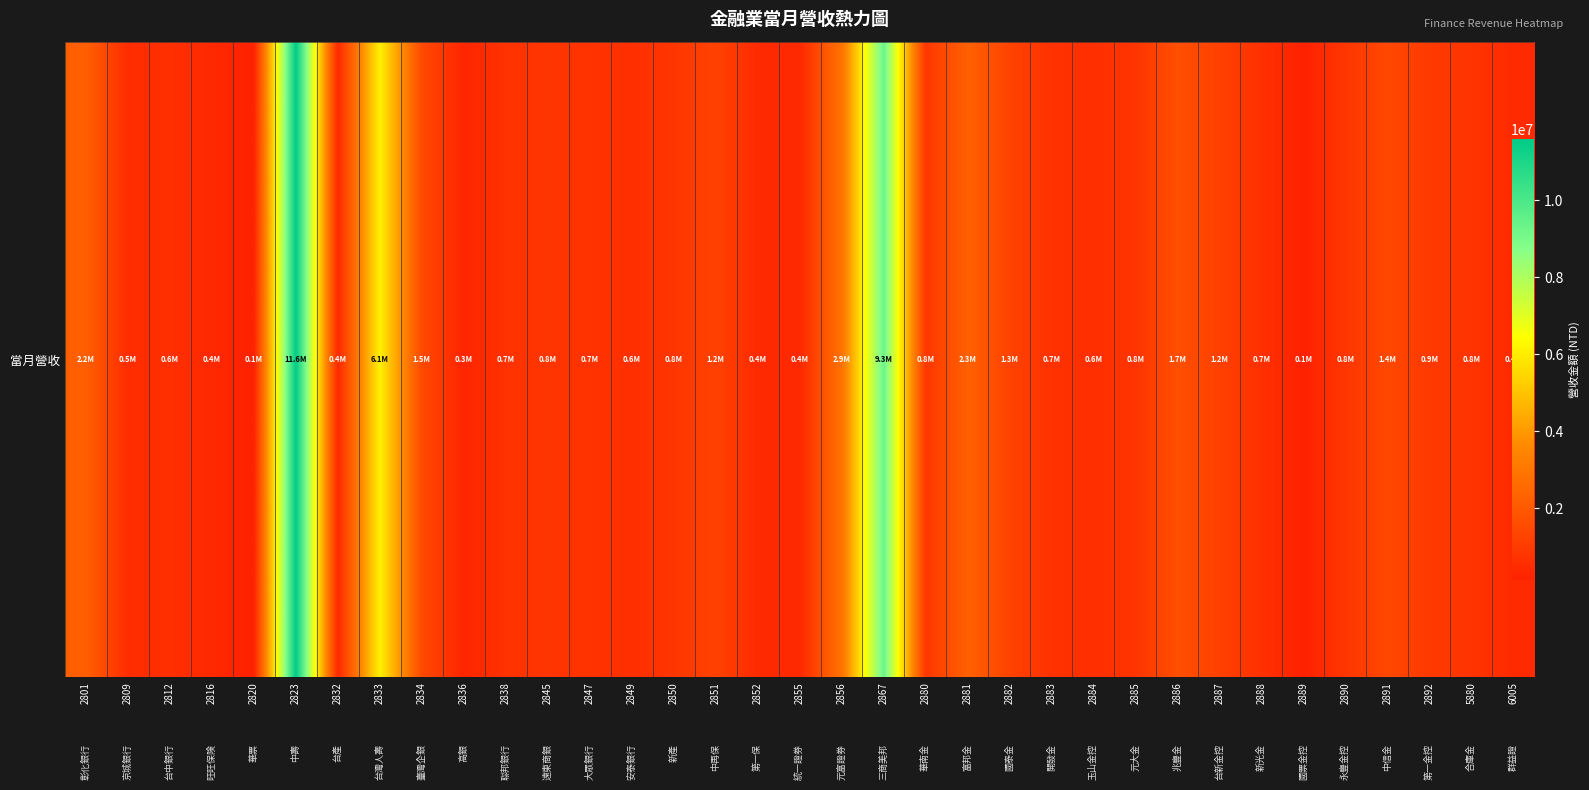

True or false: the data shows 666005 at 2855.

False